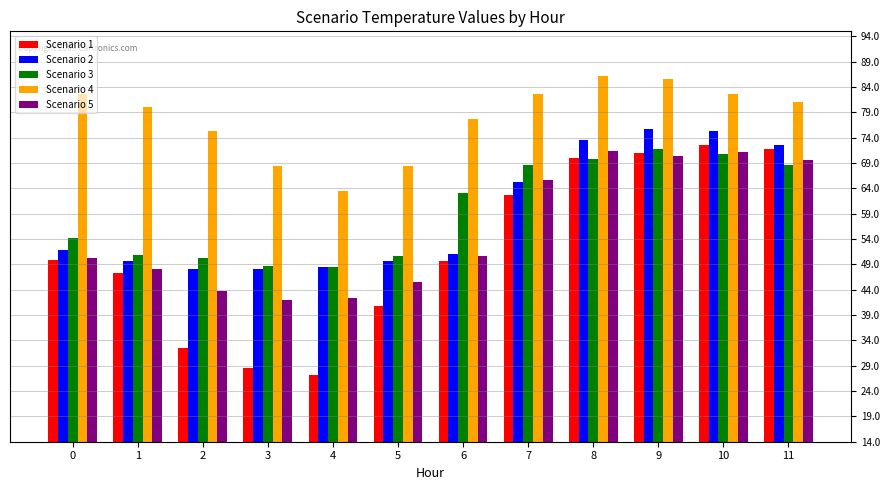

Does the chart contain any negative values?

No